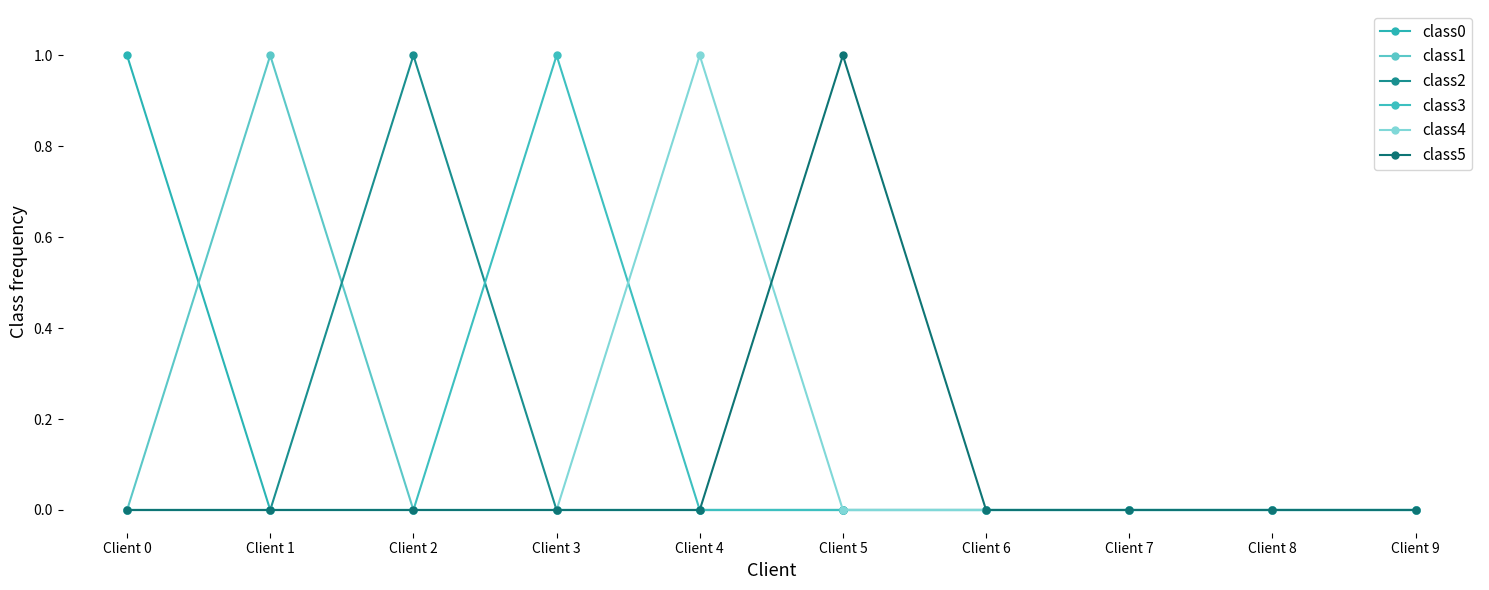

Is this an area chart (filled region under the line)?

No